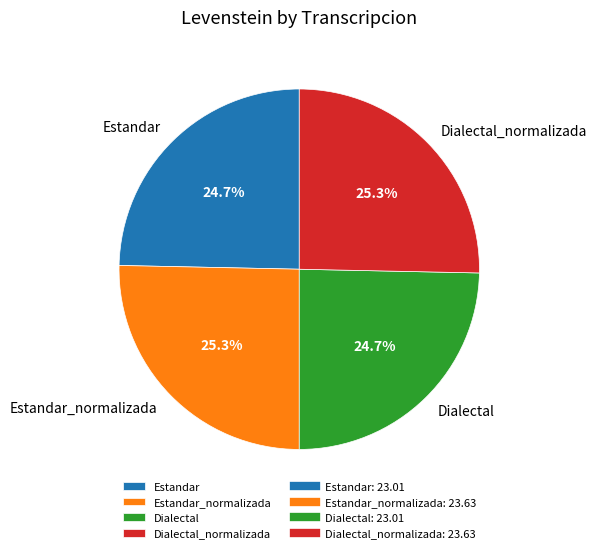

What is the total percentage of Dialectal and Dialectal_normalizada?

50.0%